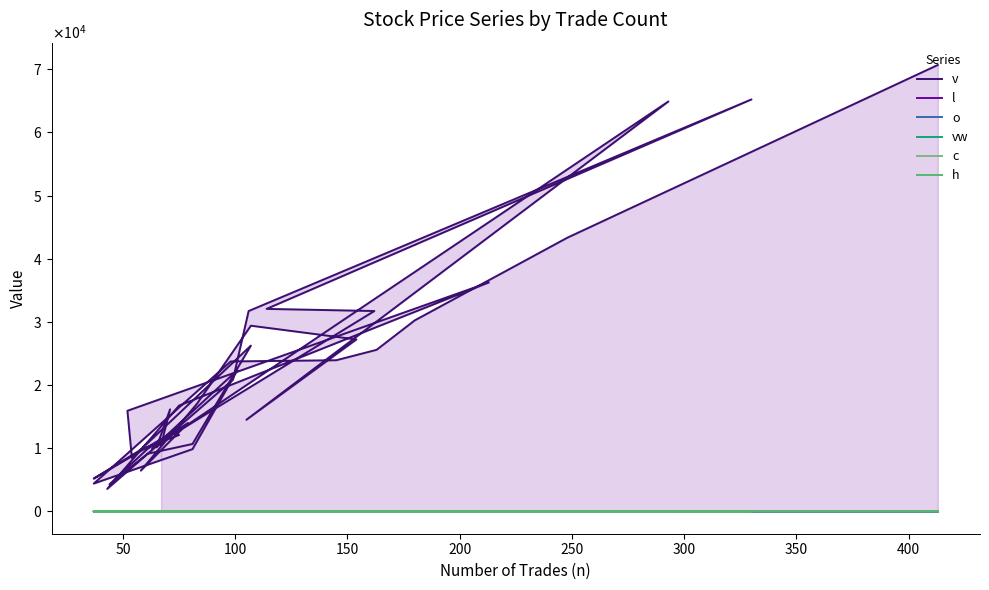

At how many categories does at least one series exceed 8628?

34